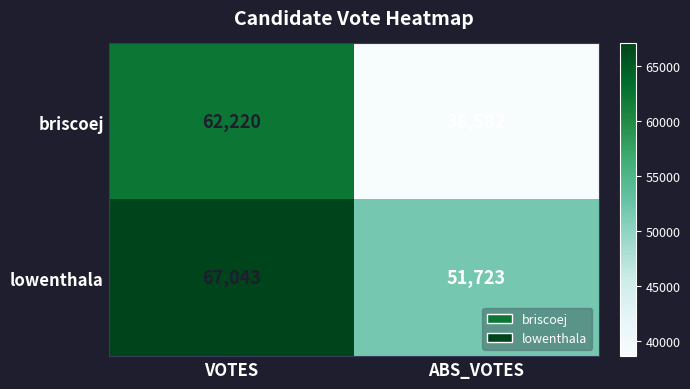

At which label does briscoej reach its minimum?

ABS_VOTES